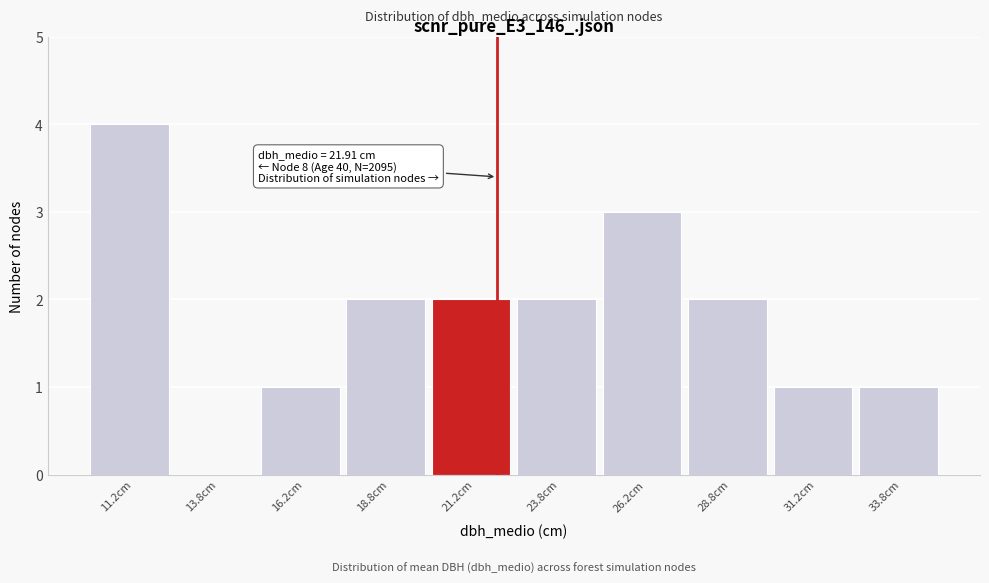

Over which range of the x-axis is the bar tallest?

10.0 to 12.5